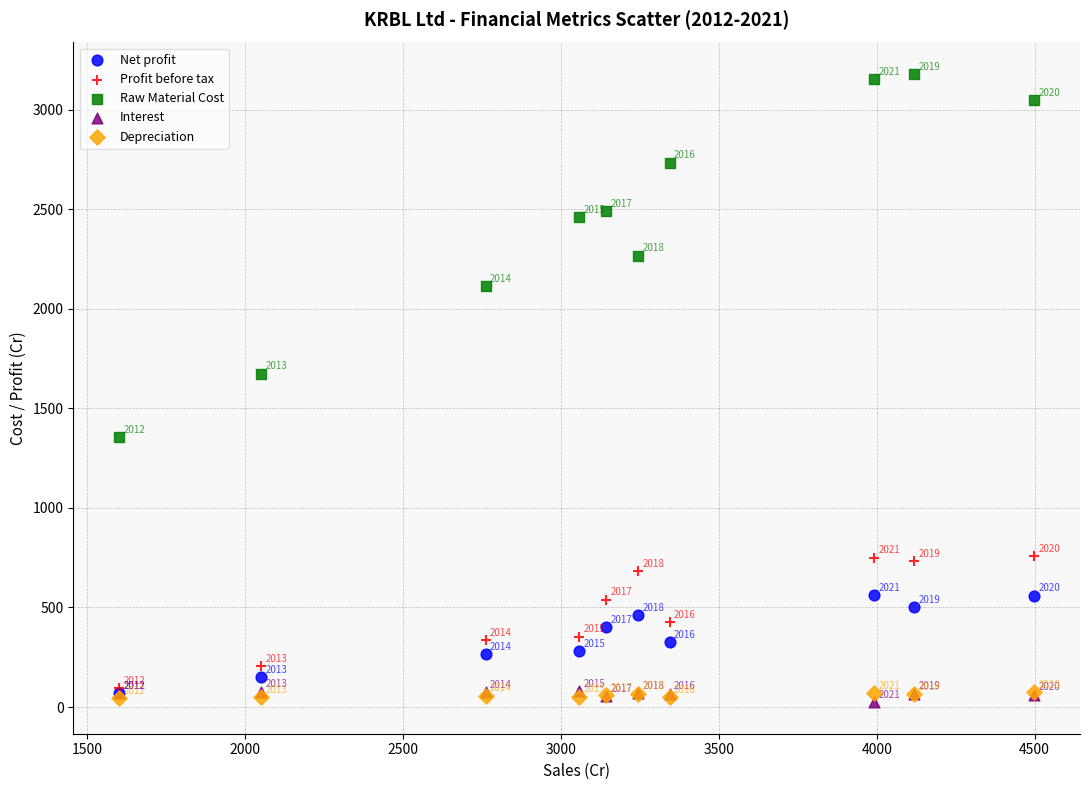

In the Net profit series, what Y value is closest to 315?

327.4